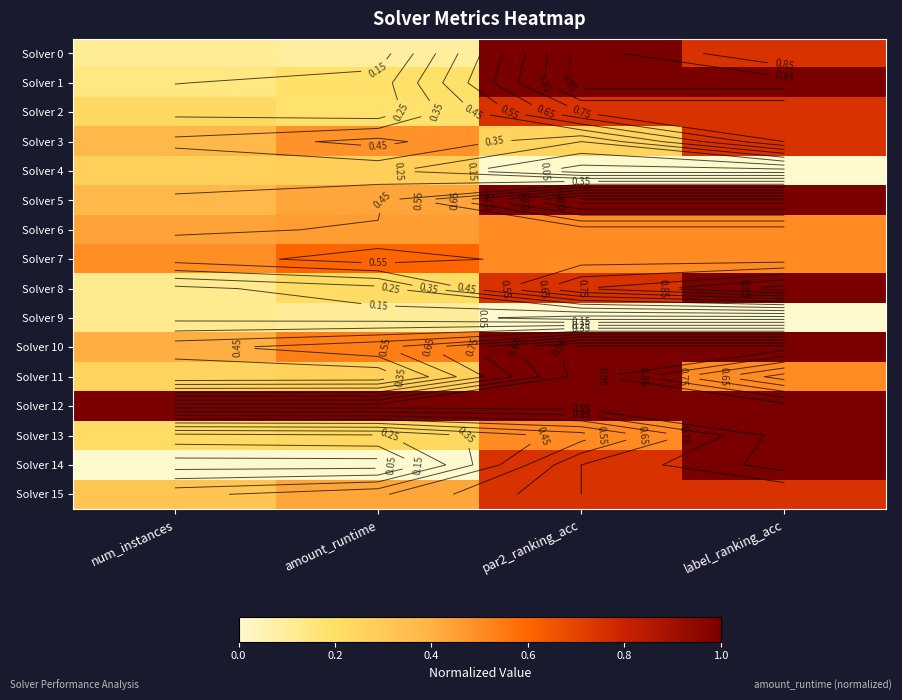

At which category is the sum across all series the highest?

label_ranking_acc